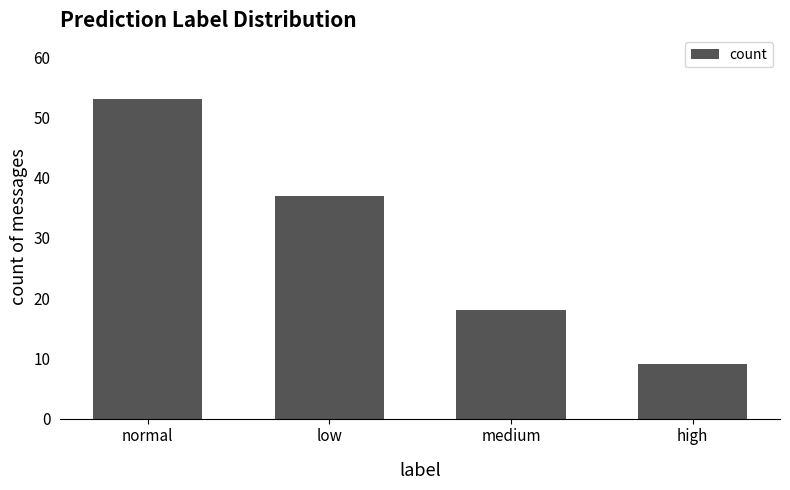

Reading right to left, what are all the values shown in this chart?

high=9	medium=18	low=37	normal=53